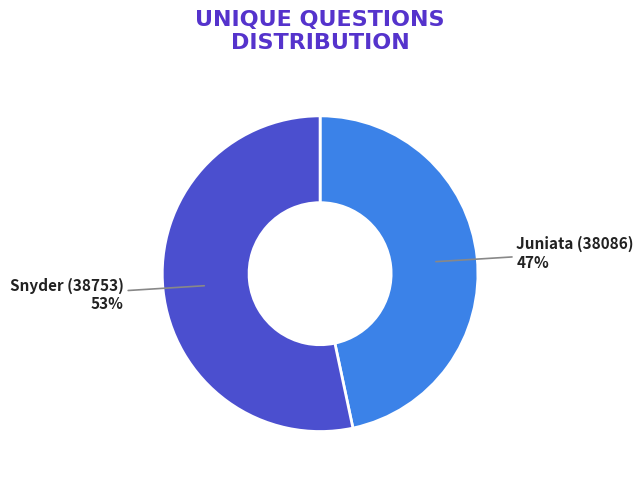

How many segments does this pie chart have?

2